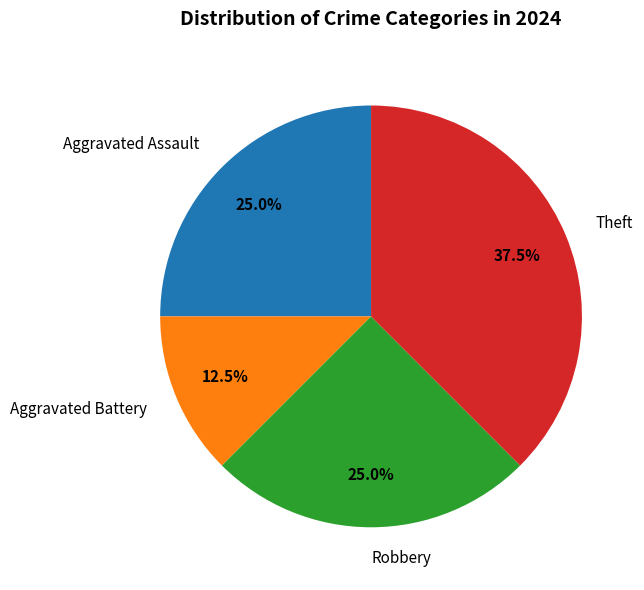

Does Robbery account for over 50% of the chart?

No